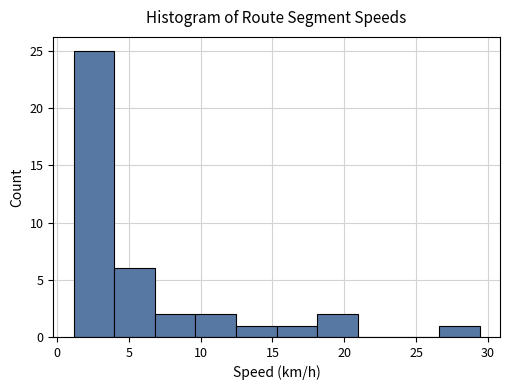

How tall is the bar that spans 7.0 to 9.5 on the x-axis? Neither the bar edges nor the heights are printed on the chart, so give them approximately, as read against the axes.

2